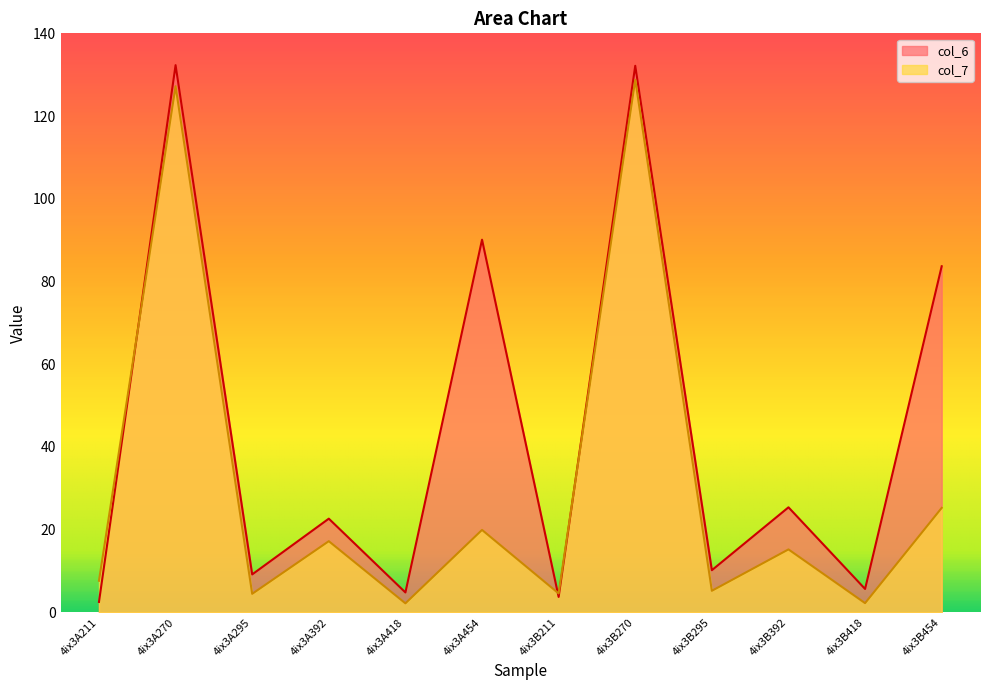

True or false: col_6 has a value of 83.7 at 4ix3B454.

True